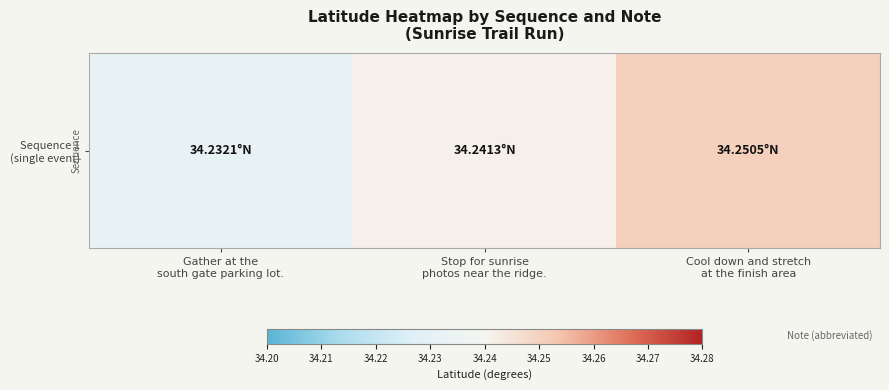

Which has a higher value, Stop for sunrise
photos near the ridge. or Cool down and stretch
at the finish area?

Cool down and stretch
at the finish area